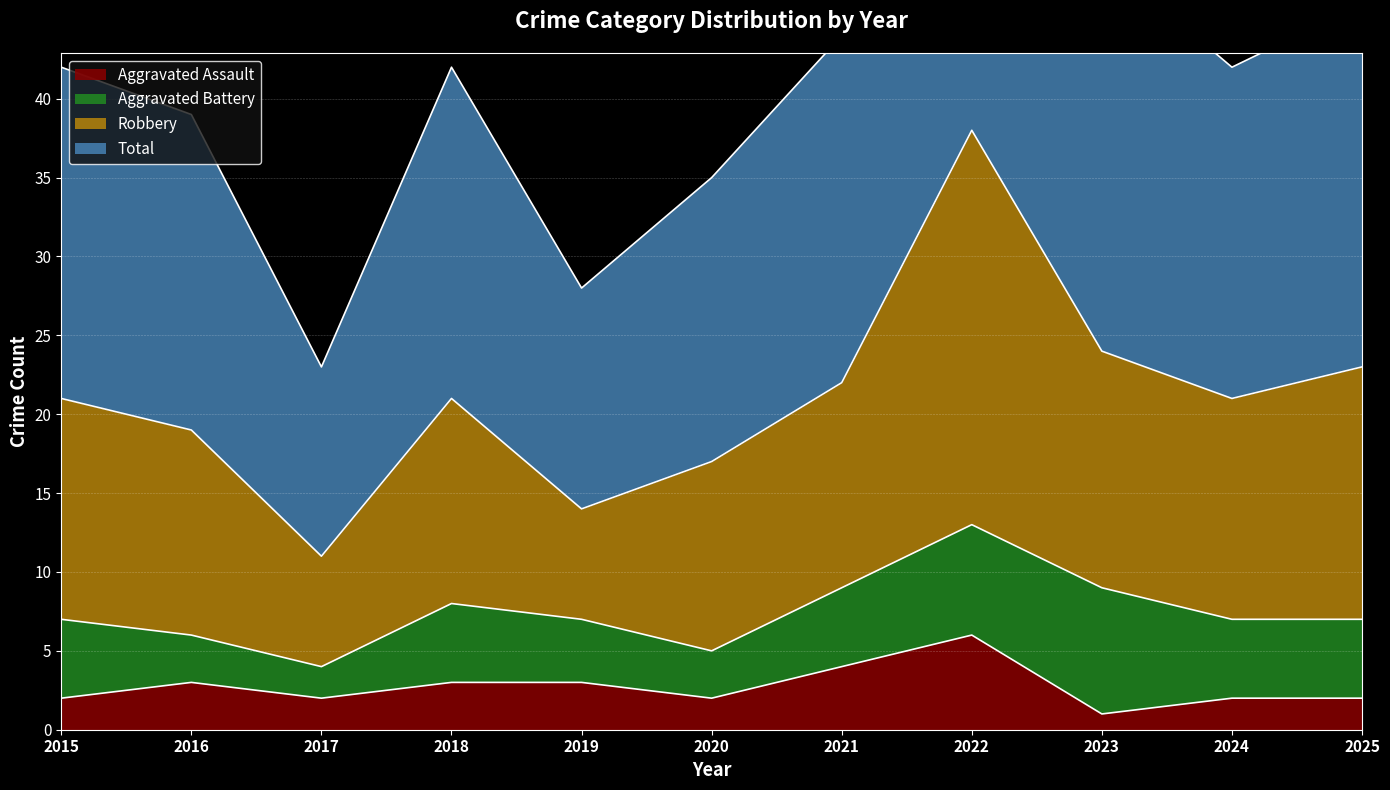

At which label does Aggravated Assault reach its peak?

2022